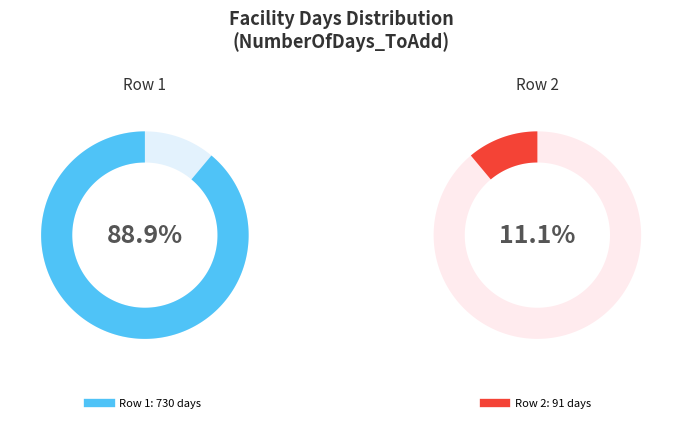

What percentage is the 2 slice, to the nearest percent?

11%